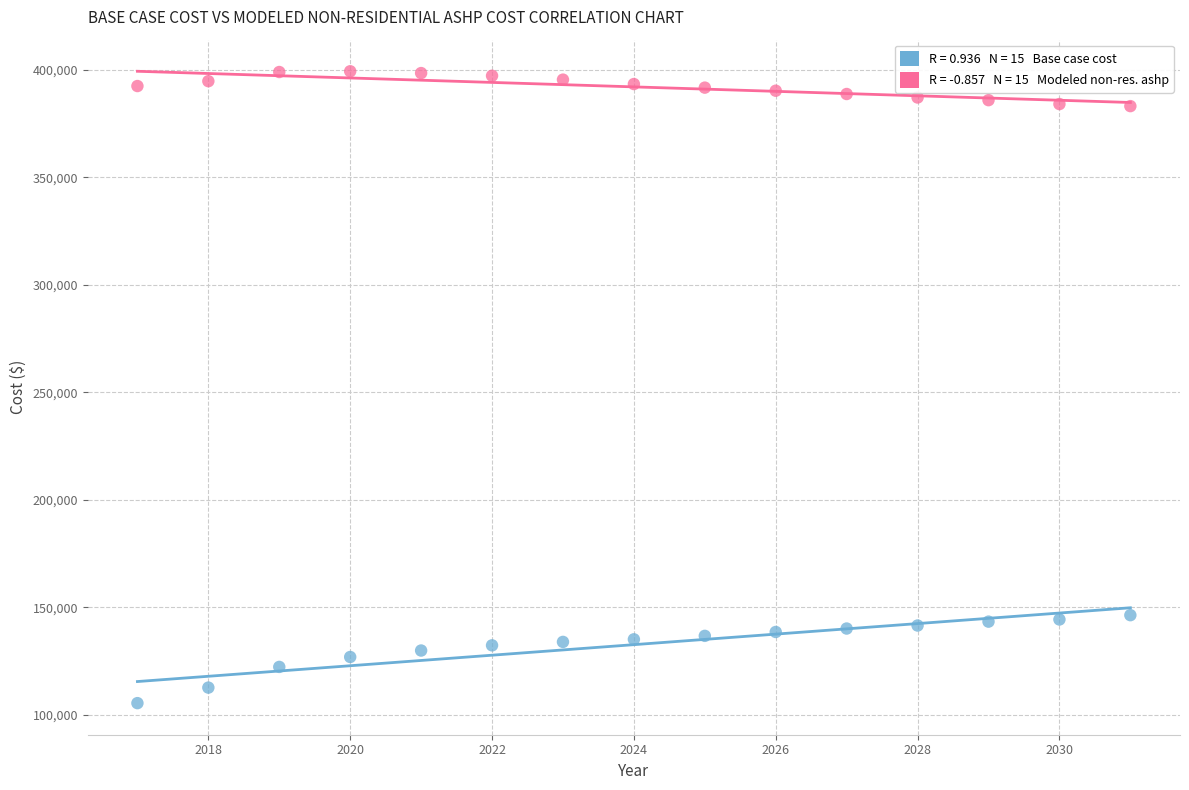

Across all data points, what is the range of Y values (max minus min)?

293901.1